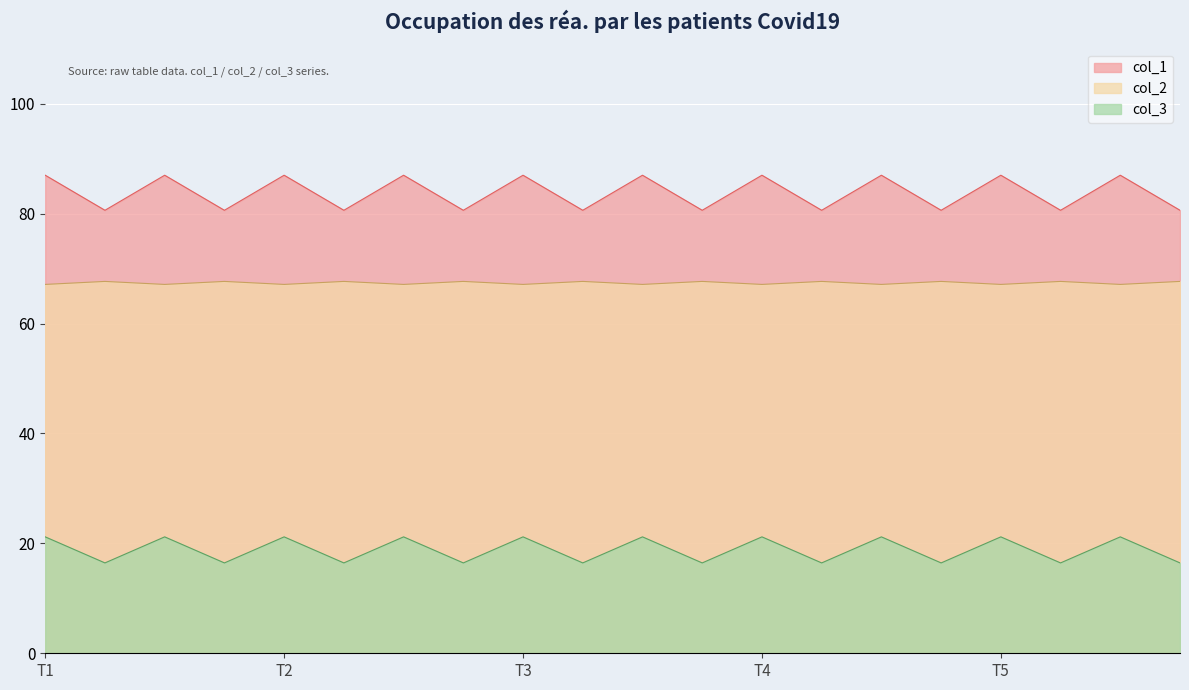

Which series has the widest spread of values?

col_1